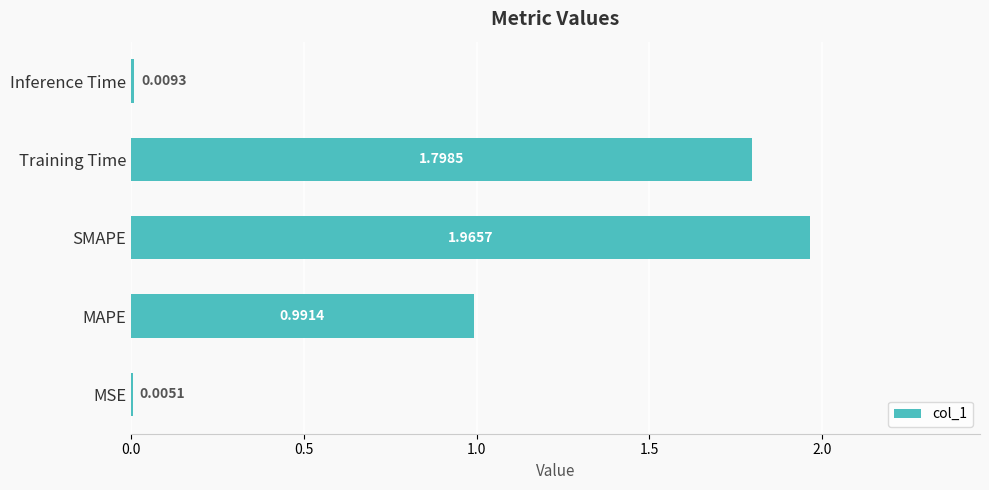

Where is the data nearest to the value 0?

MSE